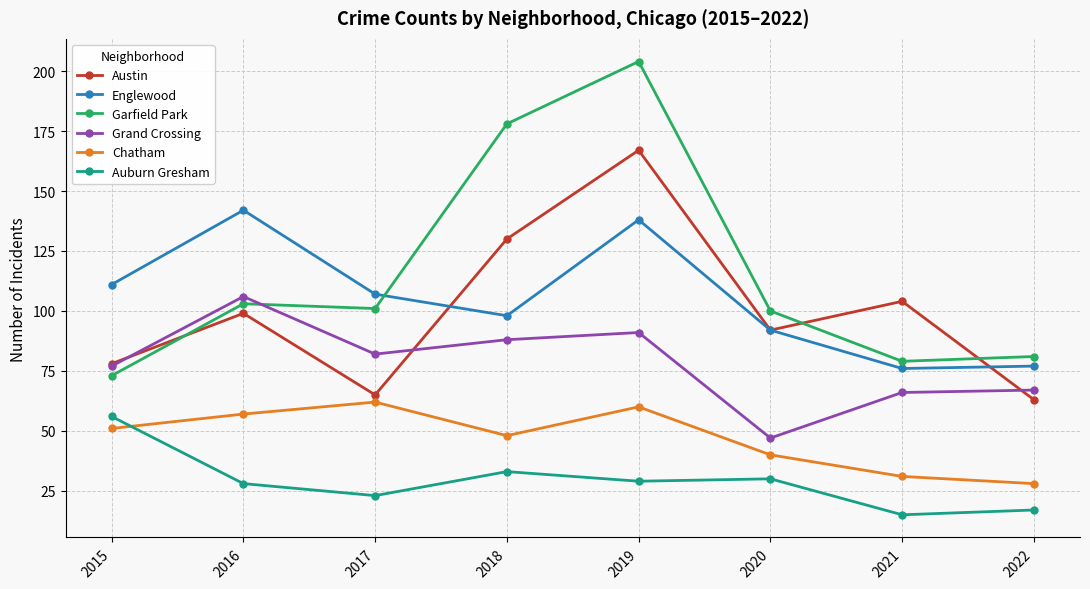

Reading right to left, transcribe all the data shown in this chart.

Austin: 63	104	92	167	130	65	99	78
Englewood: 77	76	92	138	98	107	142	111
Garfield Park: 81	79	100	204	178	101	103	73
Grand Crossing: 67	66	47	91	88	82	106	77
Chatham: 28	31	40	60	48	62	57	51
Auburn Gresham: 17	15	30	29	33	23	28	56